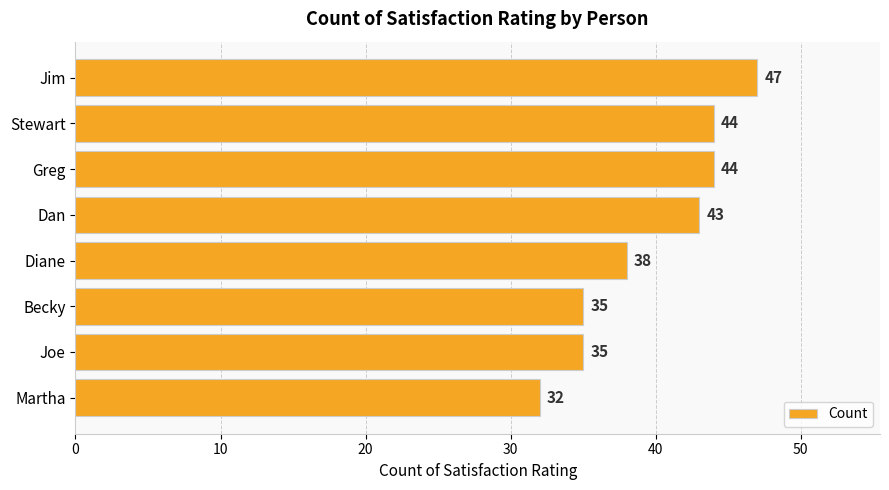

What is the greatest value displayed?

47